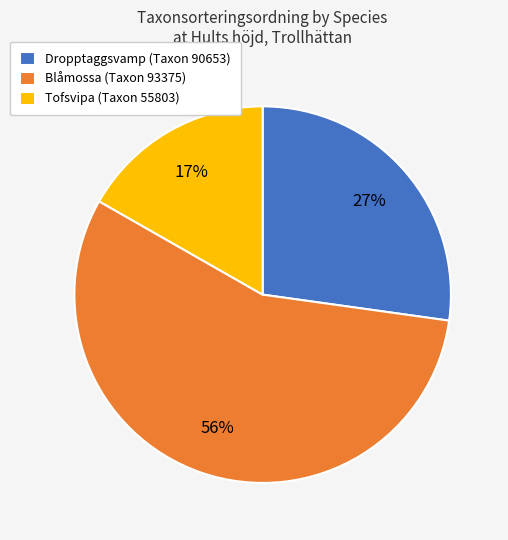

Rank the categories by value from lowest to highest.

Tofsvipa (Taxon 55803), Dropptaggsvamp (Taxon 90653), Blåmossa (Taxon 93375)